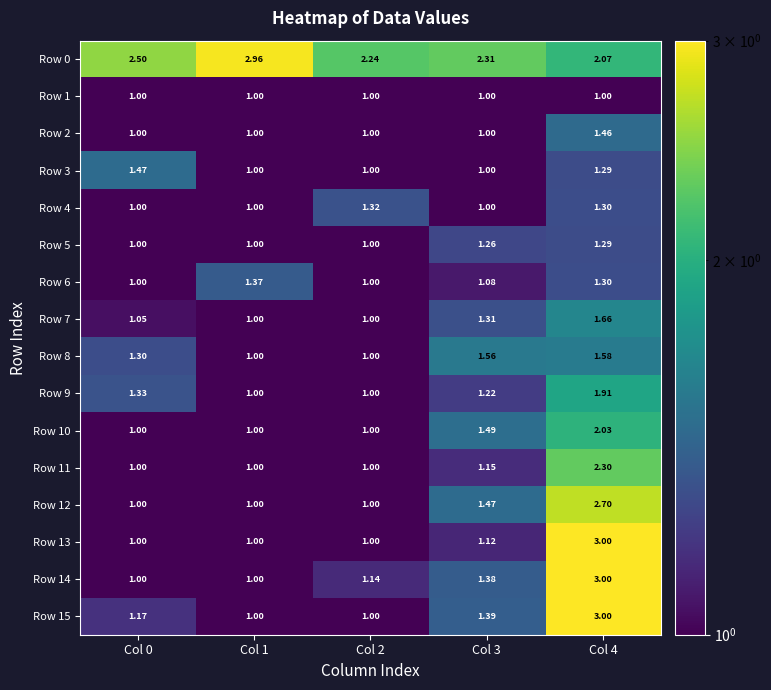

Is the value of Row 7 at Col 0 greater than the value of Row 3 at Col 0?

No